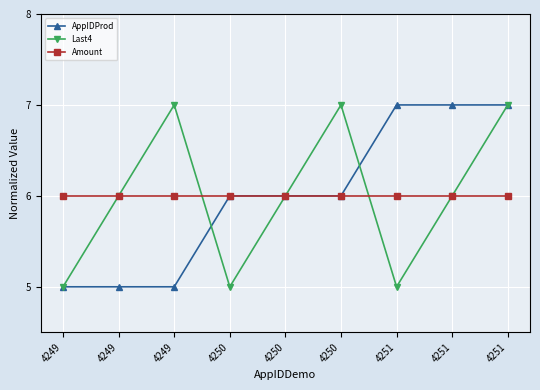

Does the chart have visible grid lines?

Yes